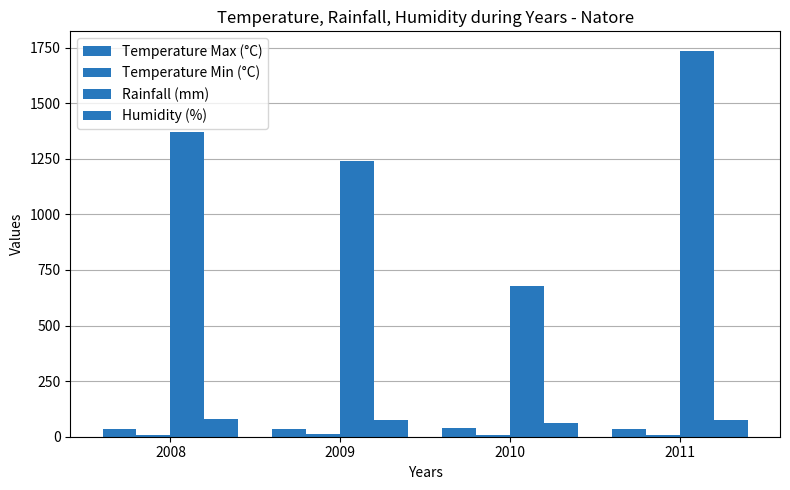

How many groups of bars are there?

4